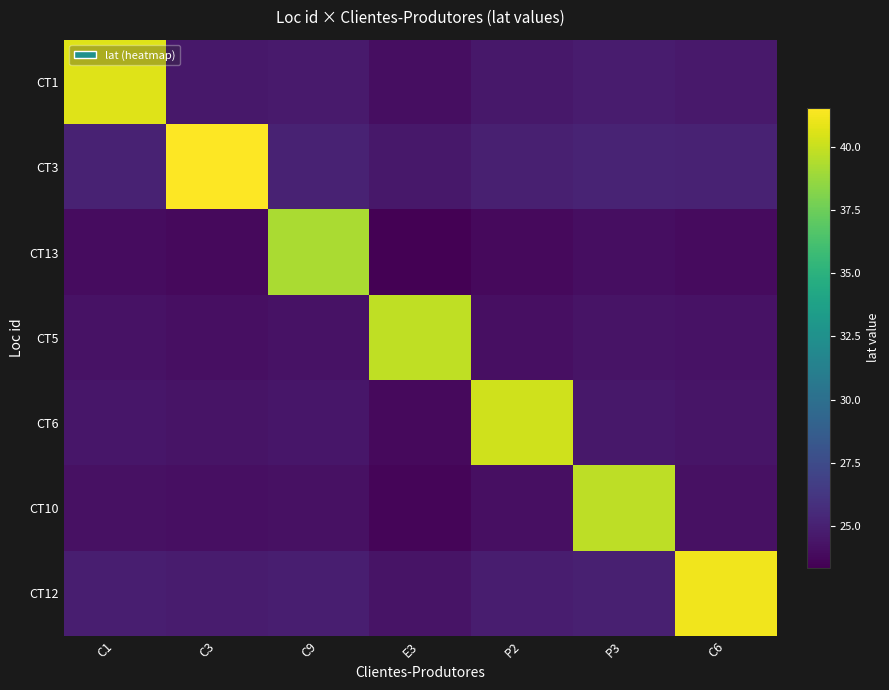

Rank the series at P3 from lowest to highest value.

CT13, CT5, CT6, CT1, CT12, CT3, CT10